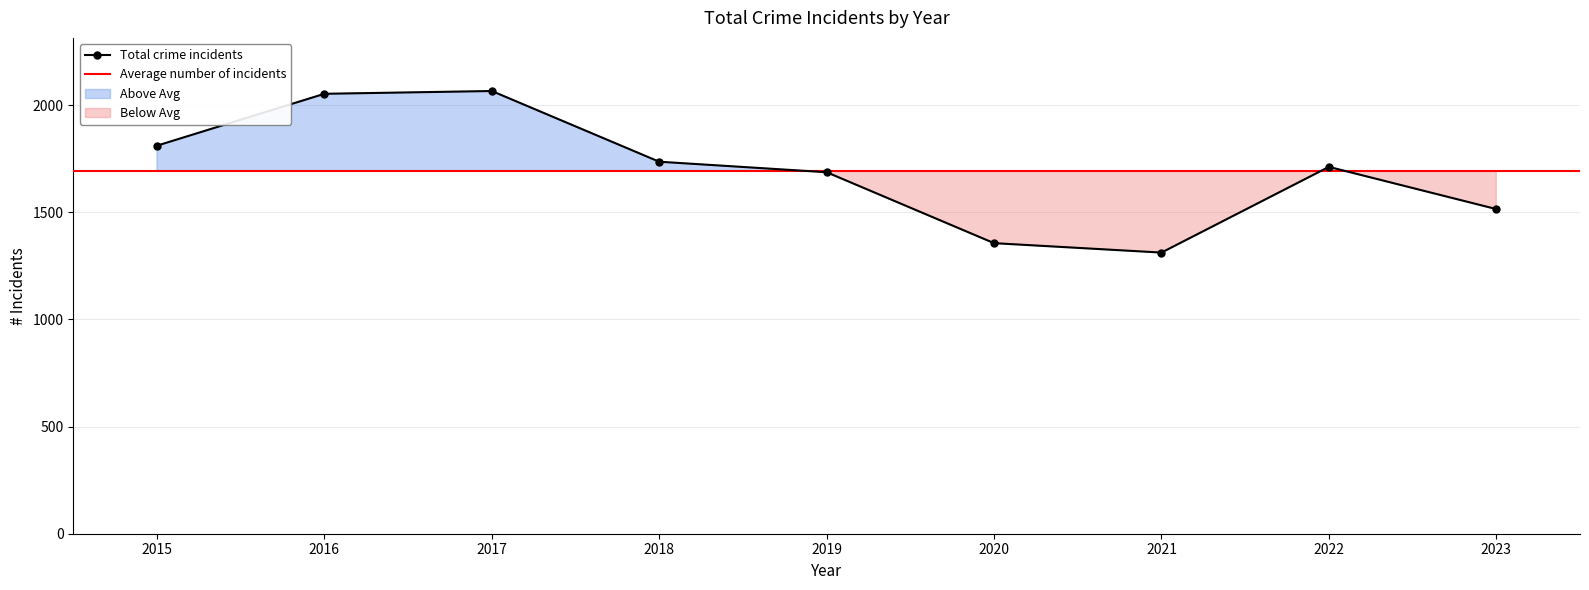

Rank the categories by value from lowest to highest.

2021, 2020, 2023, 2019, 2022, 2018, 2015, 2016, 2017